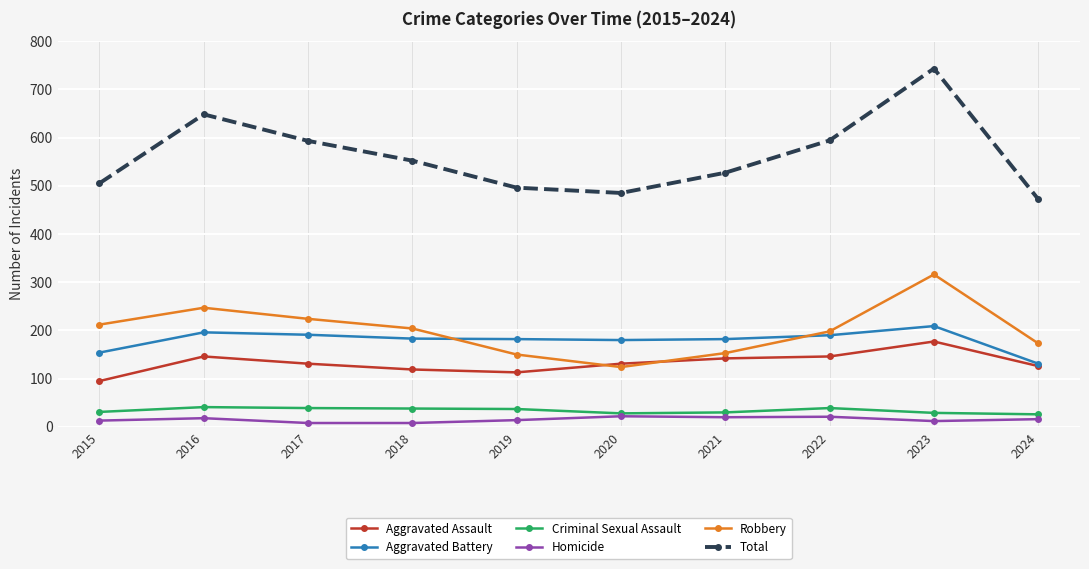

What is the approximate value of Aggravated Battery at 2020?

180